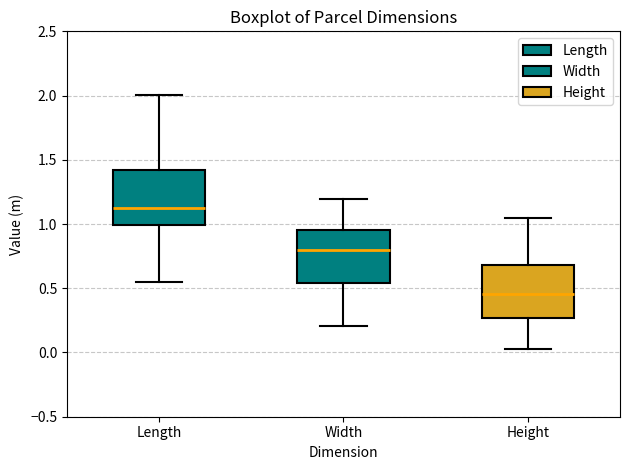

Reading left to right, transcribe this box plot: for each box, give where its median line is, the range the box spans, and where its two whiskers end, as read against the y-axis. The values are not printed on the chart, so give them approximately, as read against the axis.

Length: median 1.15, box 1.00 to 1.40, whiskers 0.55 to 2.00
Width: median 0.80, box 0.55 to 0.95, whiskers 0.20 to 1.20
Height: median 0.45, box 0.25 to 0.70, whiskers 0.05 to 1.05